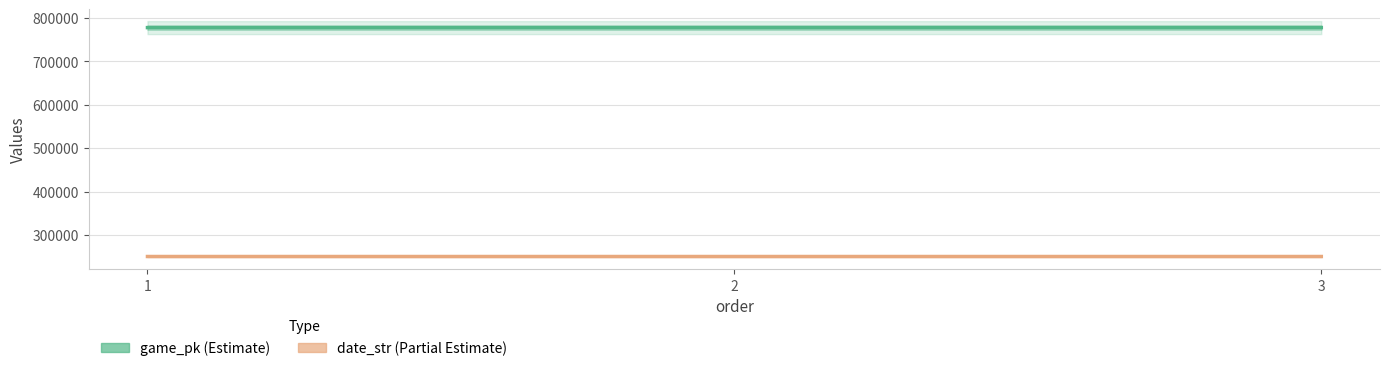

What is the difference between the maximum and minimum values in the date_str (Partial Estimate) series?

2